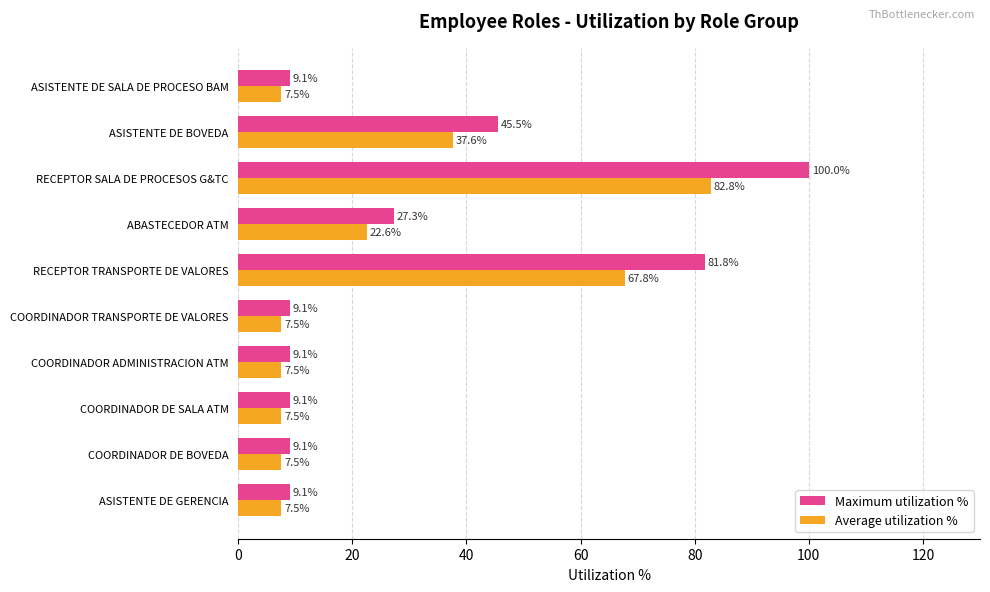

Which category has the highest value in the Average utilization % series?

RECEPTOR SALA DE PROCESOS G&TC